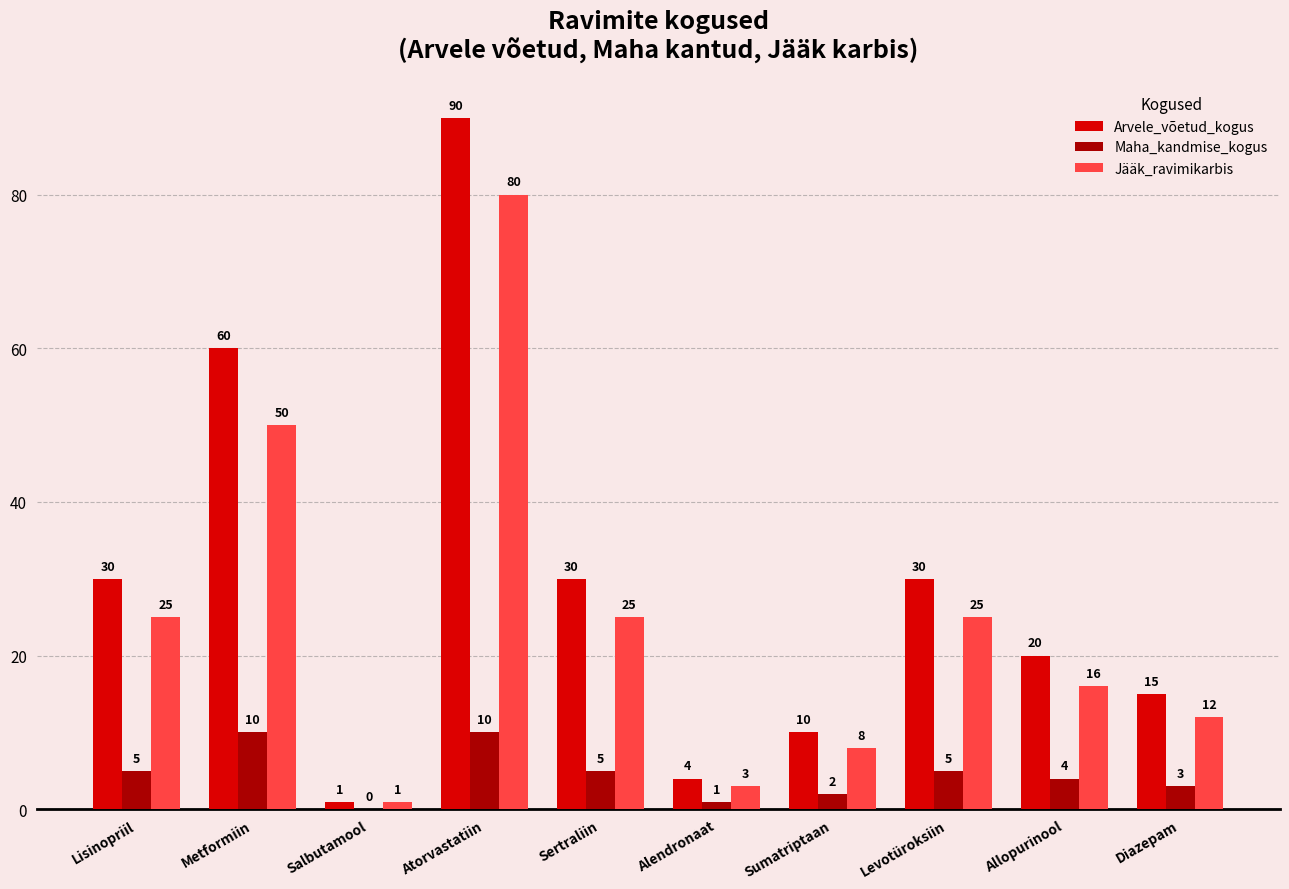

Which series has the largest total across all categories?

Arvele_võetud_kogus